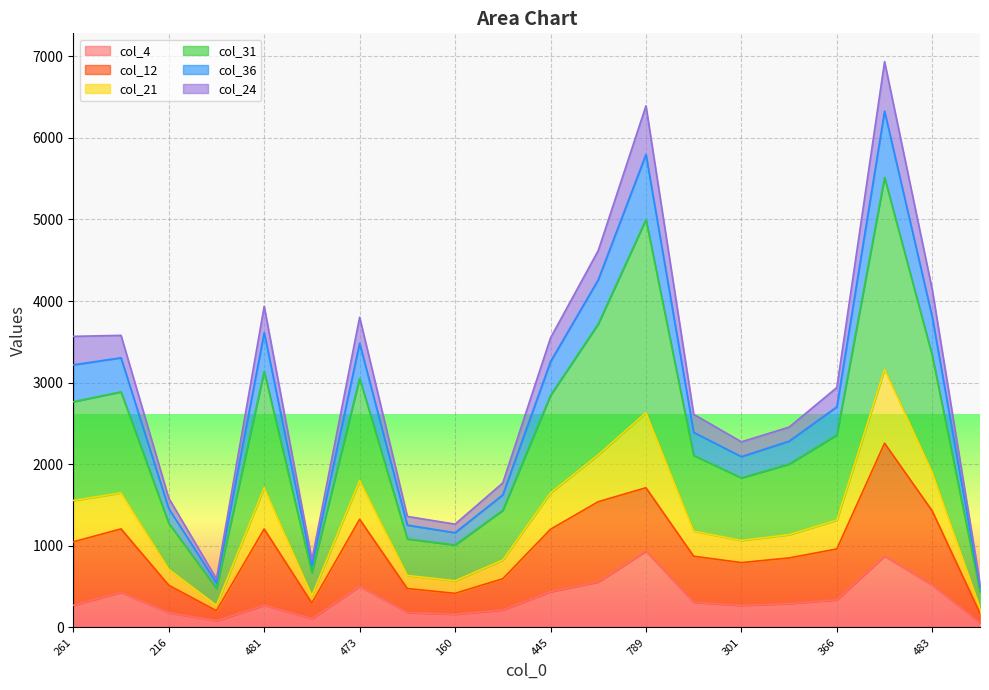

What is the spread (max minus min) of values at 69?

485